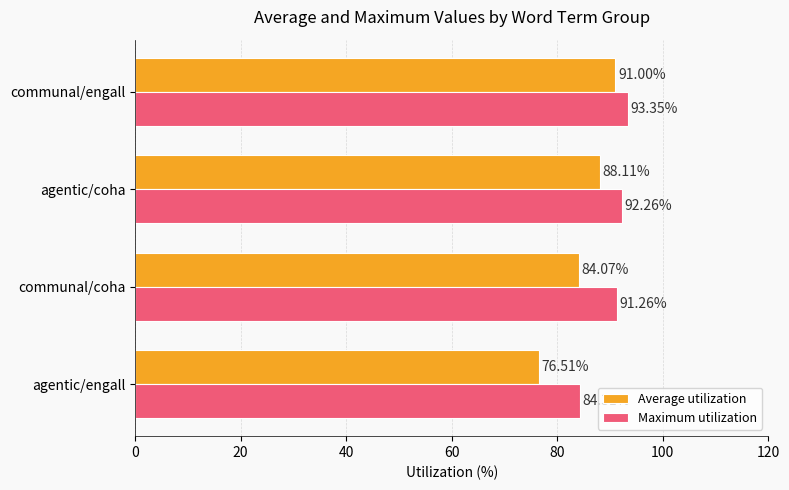

Where is Average utilization nearest to the value 83?

communal/coha